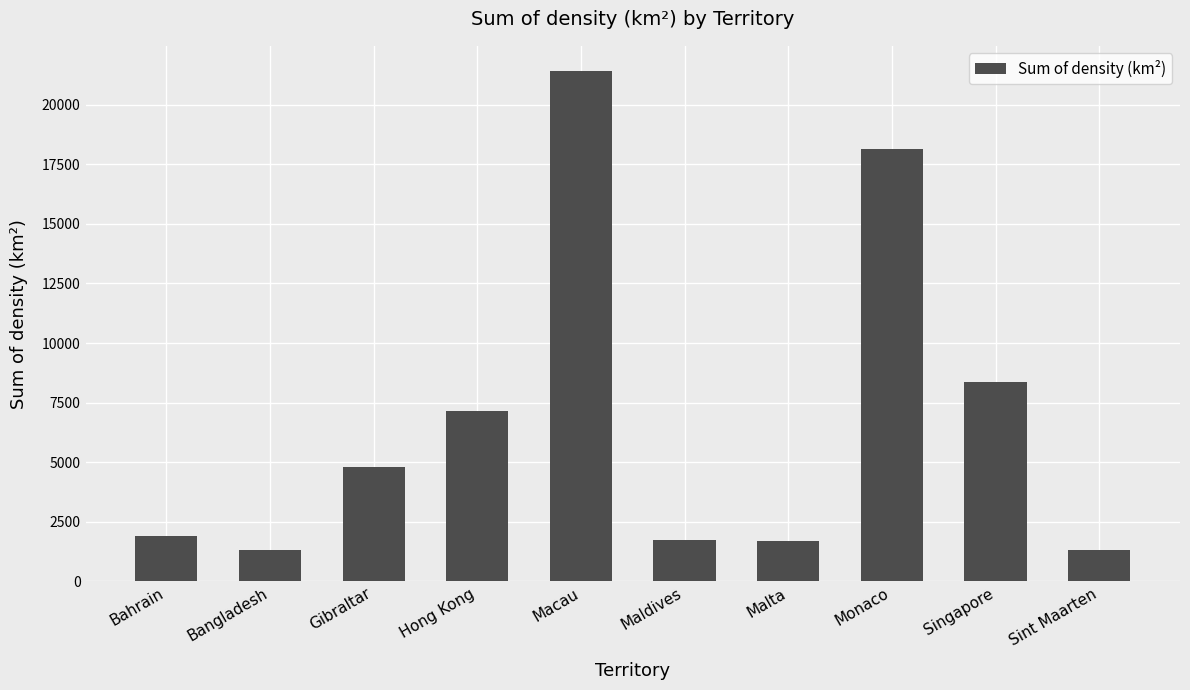

What is the difference between the values at Maldives and Gibraltar?

3070